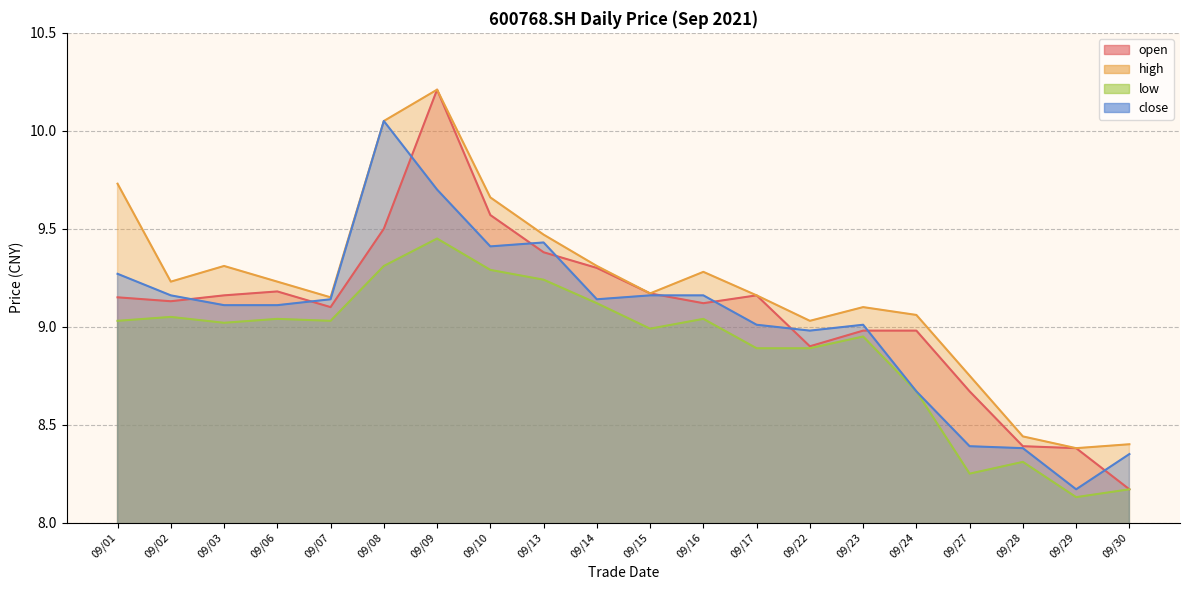

At which category does high reach its first local valley?

09/02